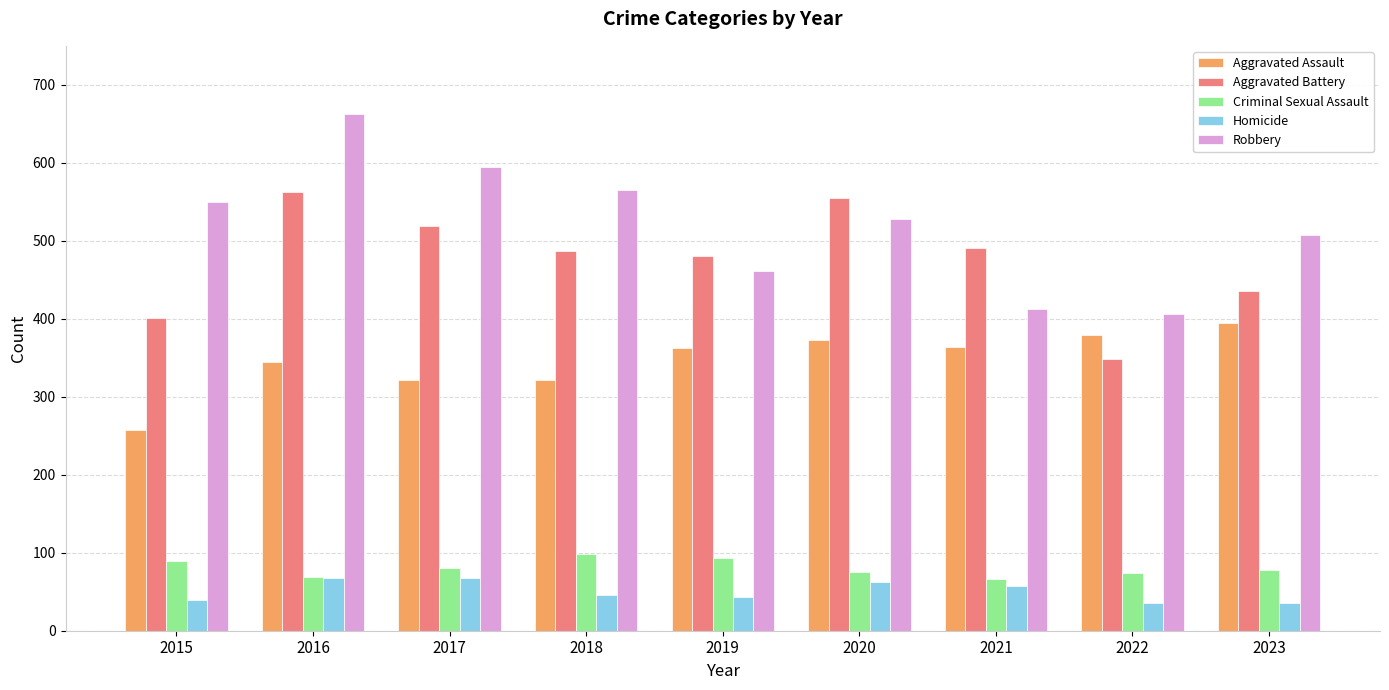

Is it true that Aggravated Battery equals 491 at 2021?

True